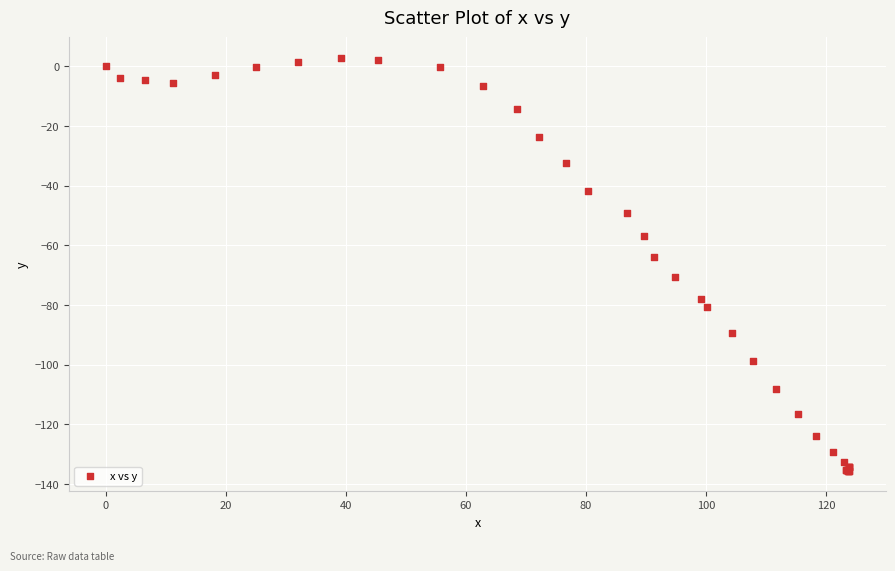

What Y value in the scatter plot is closest to -66?

-63.8